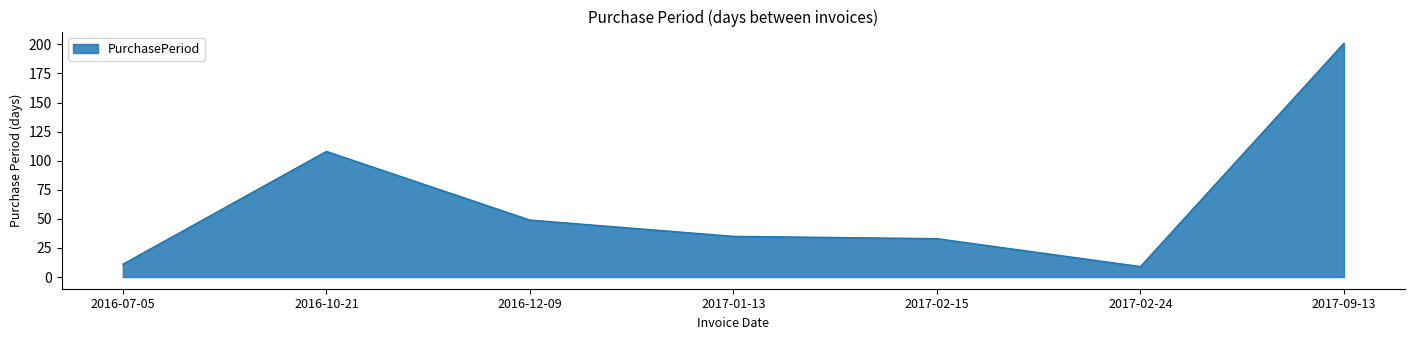

How many lines are shown in the chart?

1